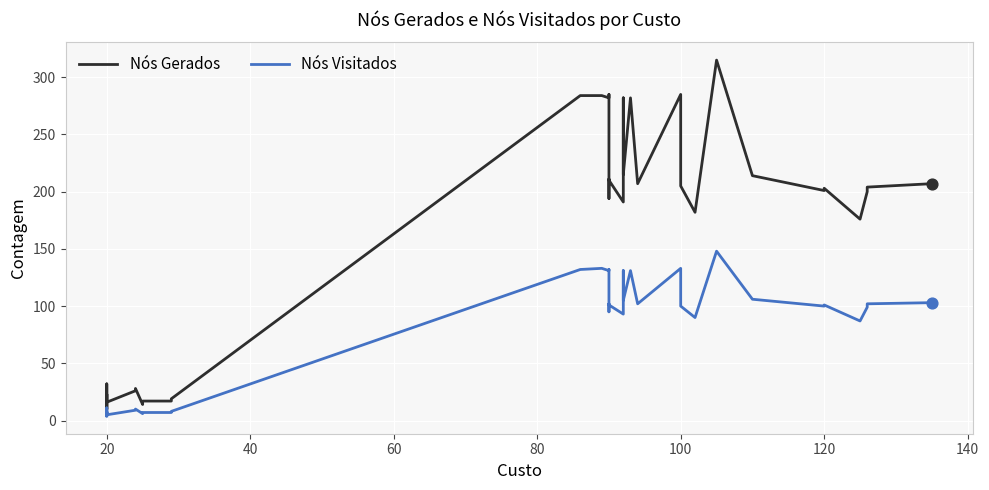

At how many categories does at least one series exceed 215?

9